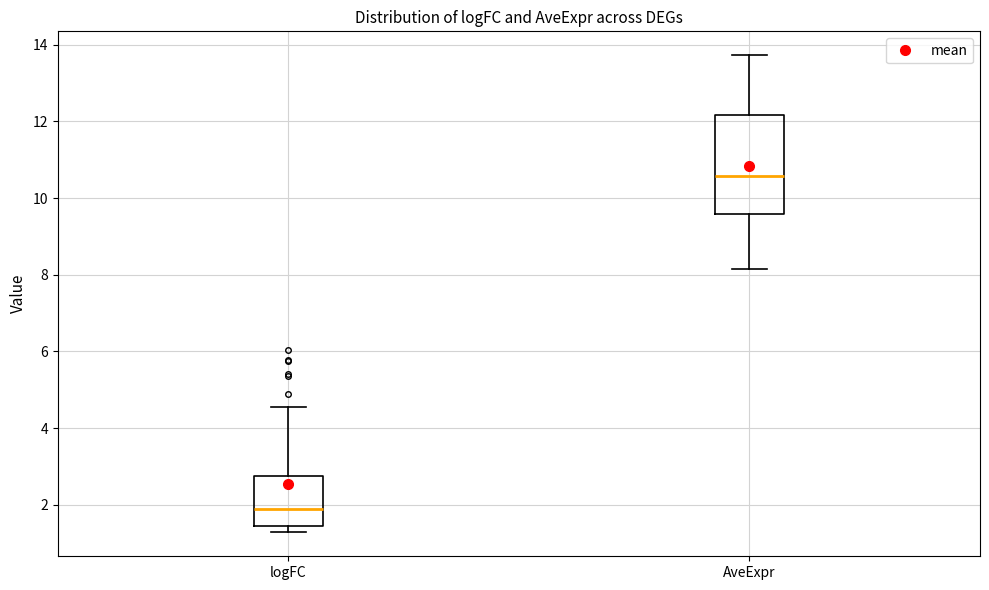

Where does the median line of the box for logFC sit on the y-axis? The values are not printed on the chart, so give them approximately, as read against the axis.

1.8